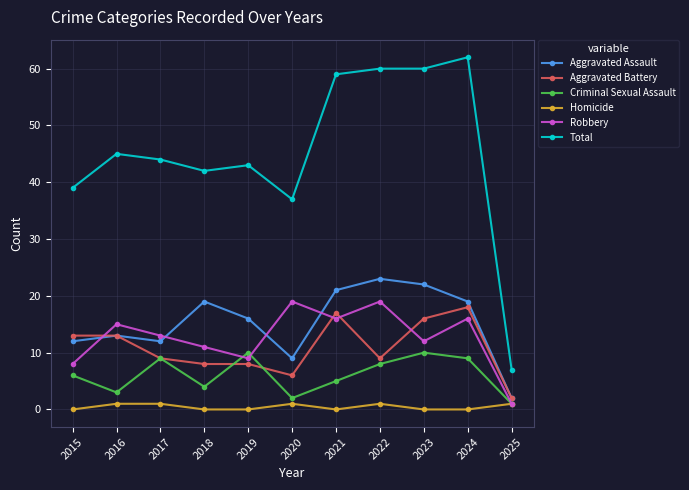

What is the value of the Homicide point at the 6th from the left?

1